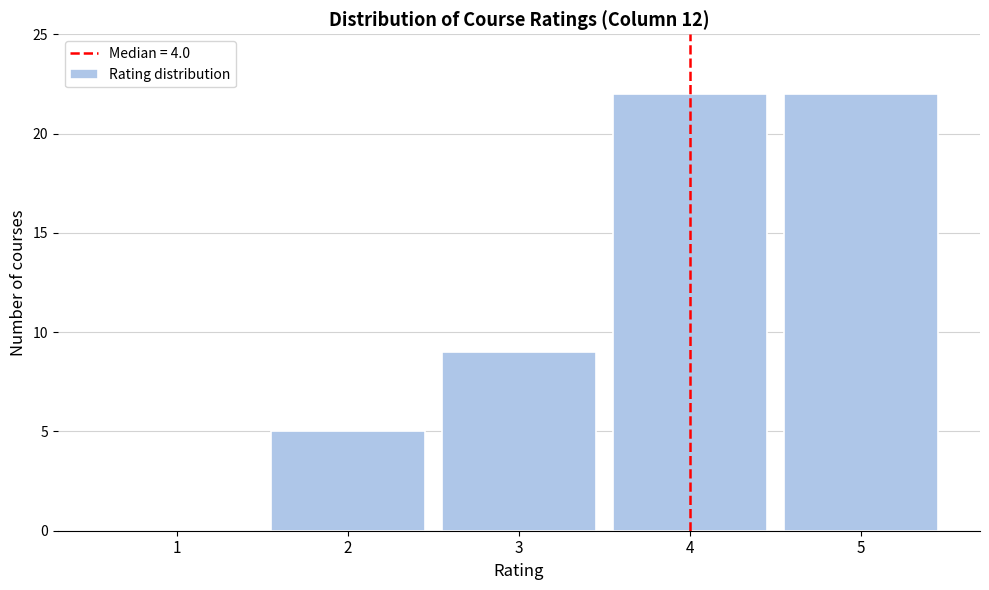

Reading left to right, transcribe this chart: for each bar, give the range it covers on the x-axis and its height. The values are not printed on the chart, so give them approximately, as read against the axis.

0.5 to 1.5: 0
1.5 to 2.5: 5
2.5 to 3.5: 9
3.5 to 4.5: 22
4.5 to 5.5: 22